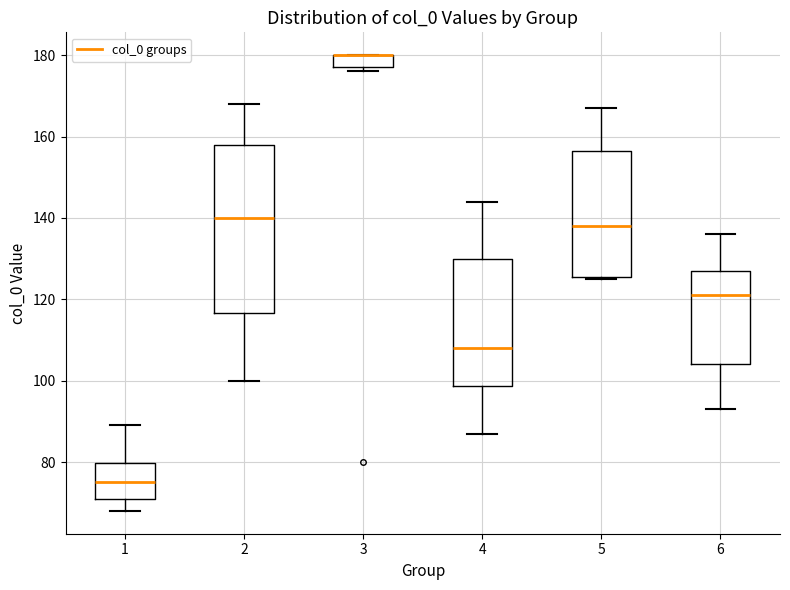

Reading left to right, read every box against the y-axis: the position of its median line, the range the box covers, and the ends of its whiskers. The values are not printed on the chart, so give them approximately, as read against the axis.

1: median 76, box 72 to 80, whiskers 68 to 90
2: median 140, box 116 to 158, whiskers 100 to 168
3: median 180 (drawn on the box's upper edge), box 178 to 180, whiskers 176 to 180
4: median 108, box 98 to 130, whiskers 88 to 144
5: median 138, box 126 to 156, whiskers 126 to 168
6: median 122, box 104 to 128, whiskers 94 to 136